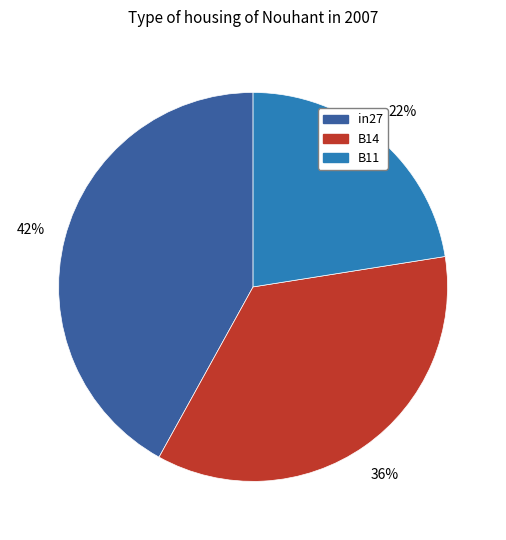

To the nearest percent, what is the combined percentage of B14 and B11?

58%